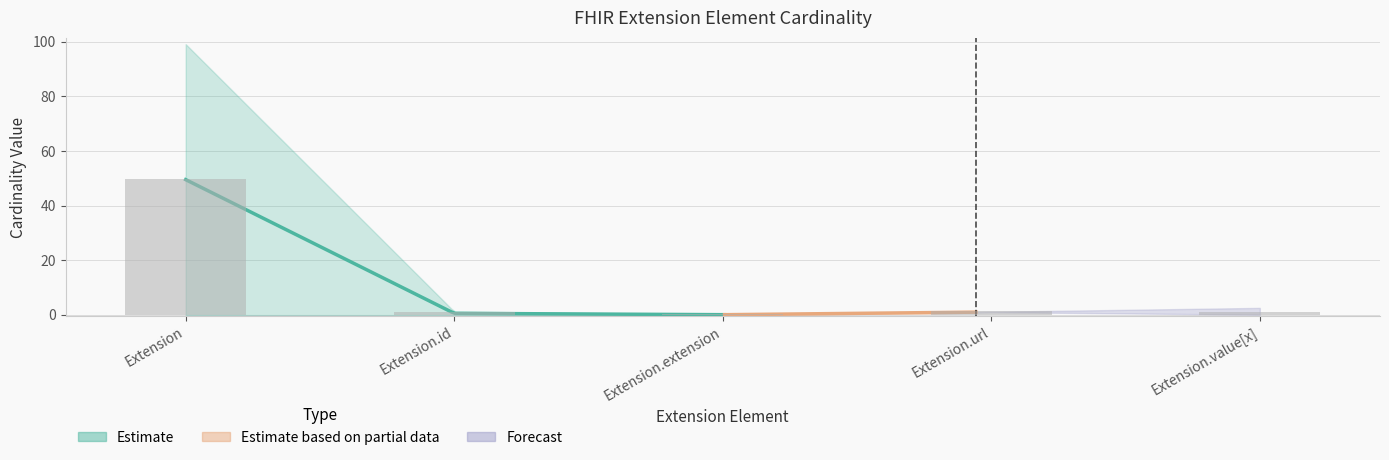

What is the value of the 5th bar from the left?

1.1